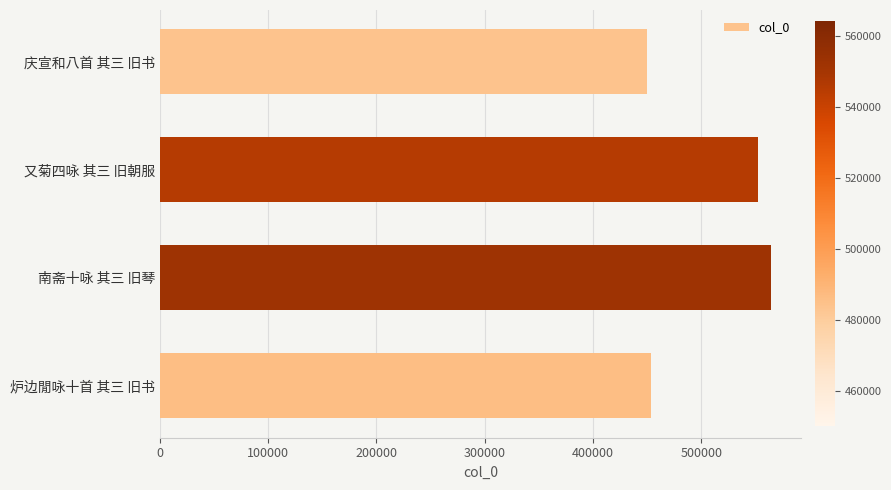

Which category has the highest value across all series?

南斋十咏 其三 旧琴